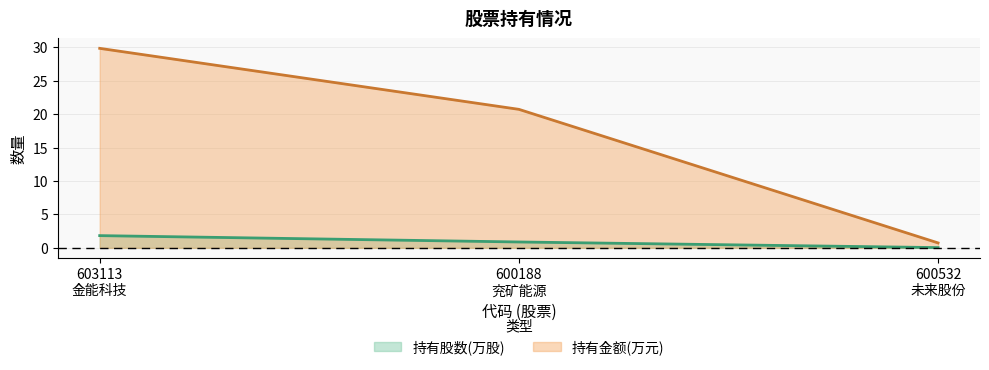

Reading left to right, what are all the values shown in this chart?

持有股数(万股): 1.8	0.9	0.0
持有金额(万元): 29.8	20.7	0.7